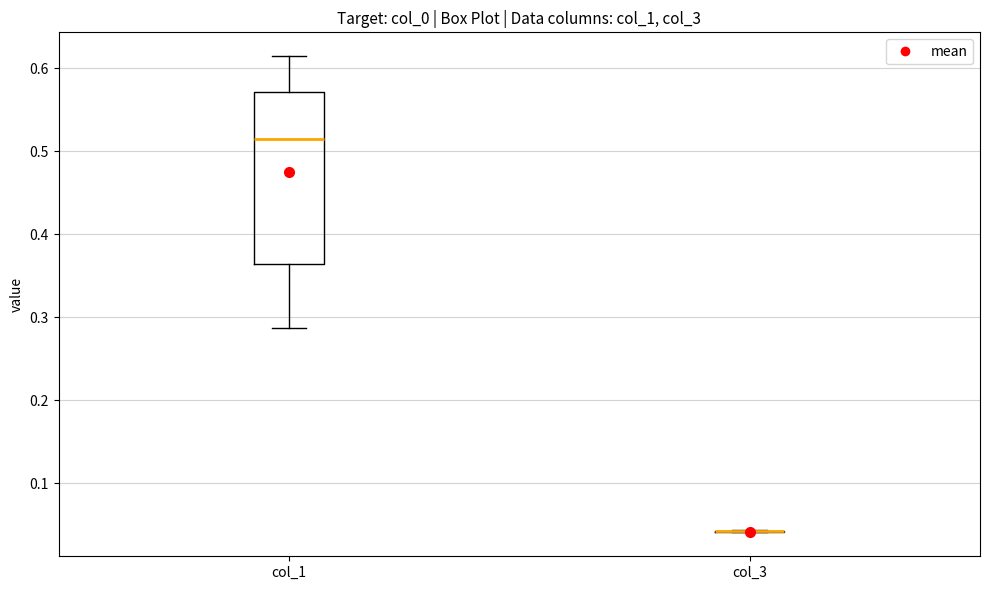

Comparing the boxes themselves (not the whiskers), which one is the tallest?

col_1